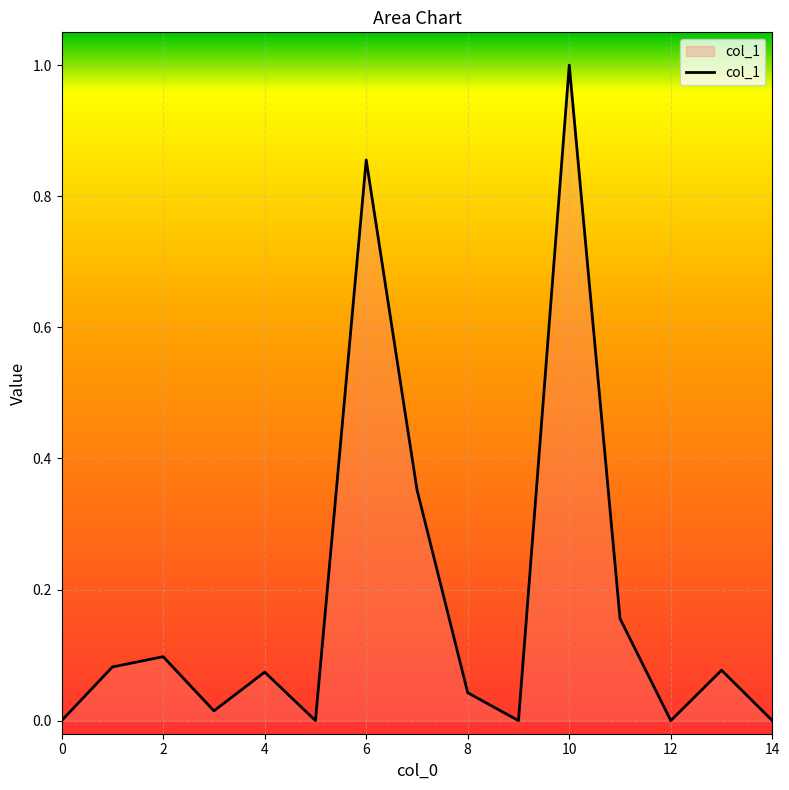

What is the maximum value shown in the chart?

1.0